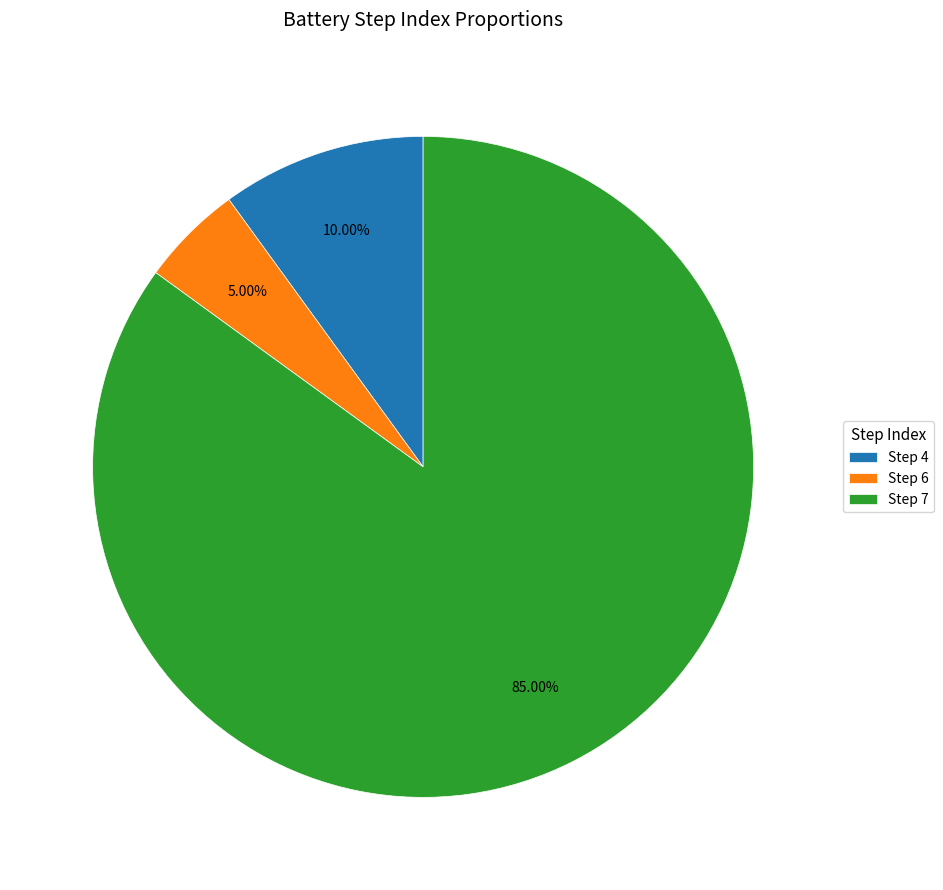

How many segments does this pie chart have?

3